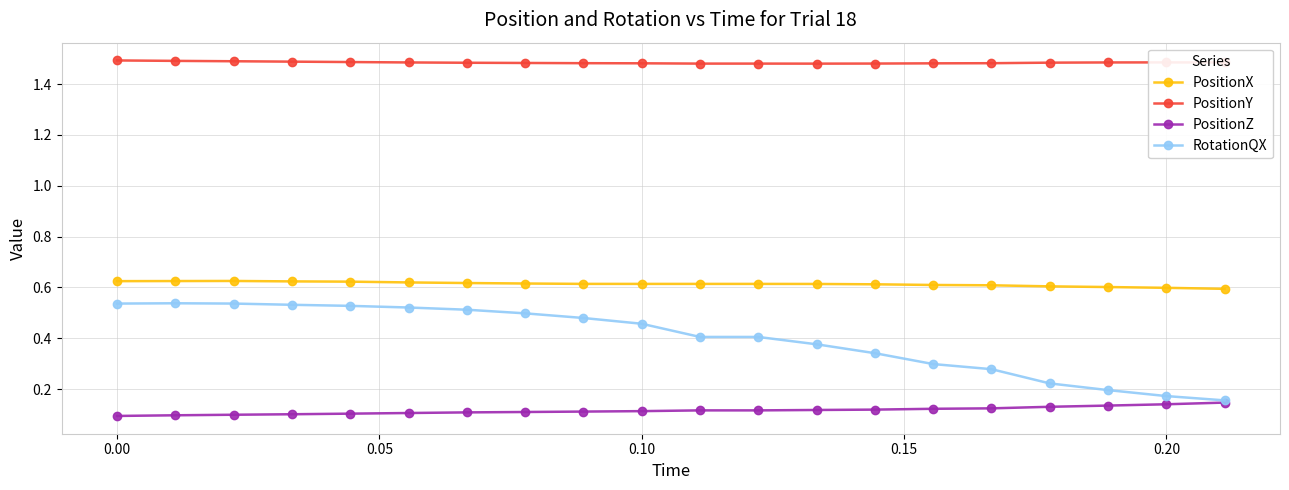

Which series has the largest total across all categories?

PositionY